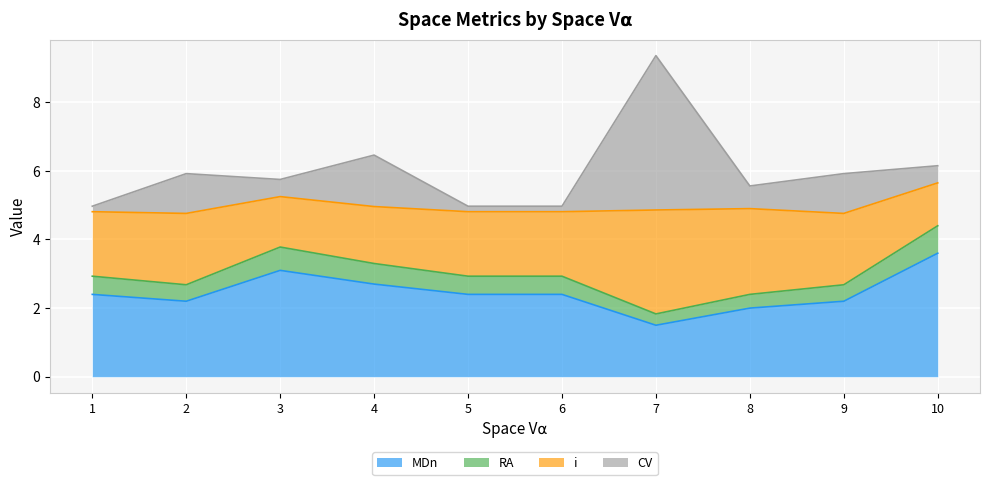

Where does the MDn series first go above 2?

1